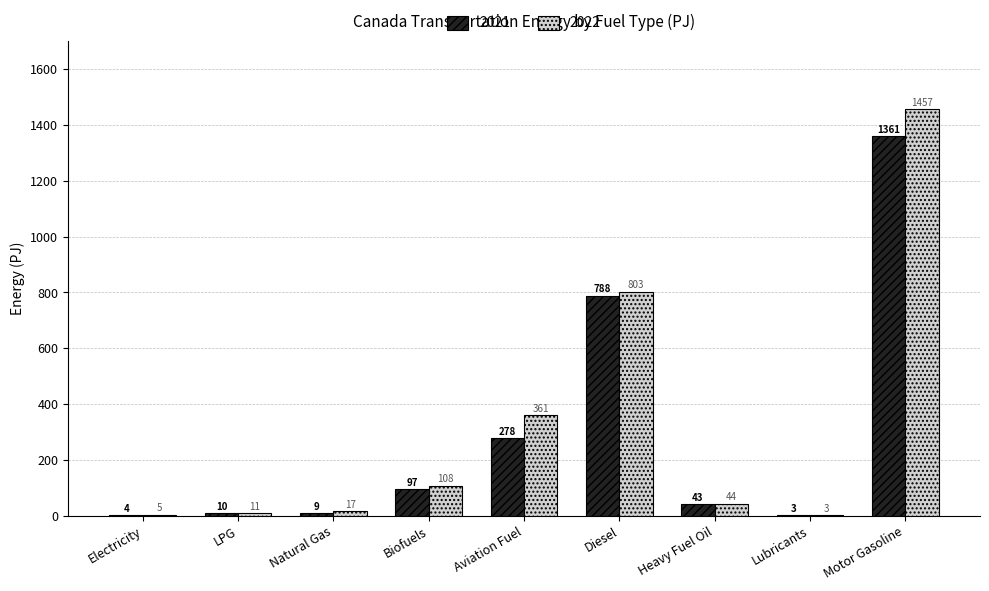

Which category has the highest value in the 2021 series?

Motor Gasoline